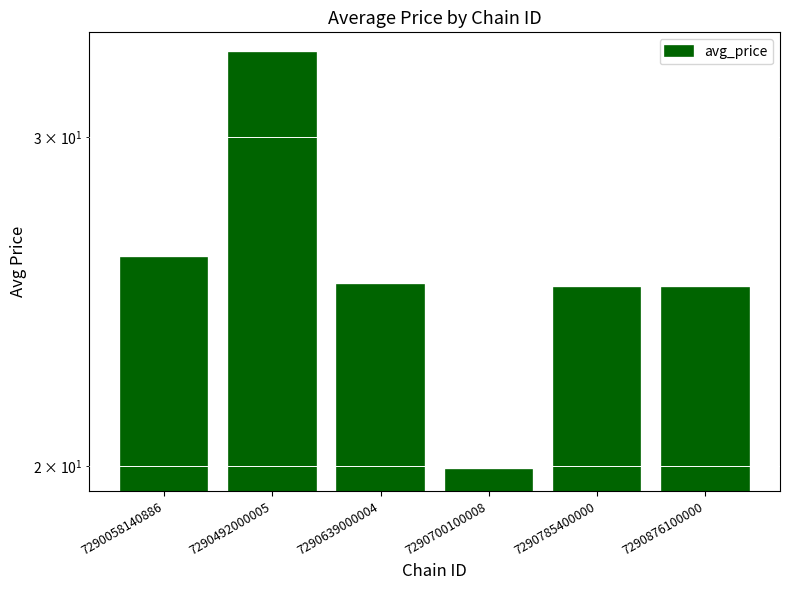

What is the smallest value displayed?

19.9